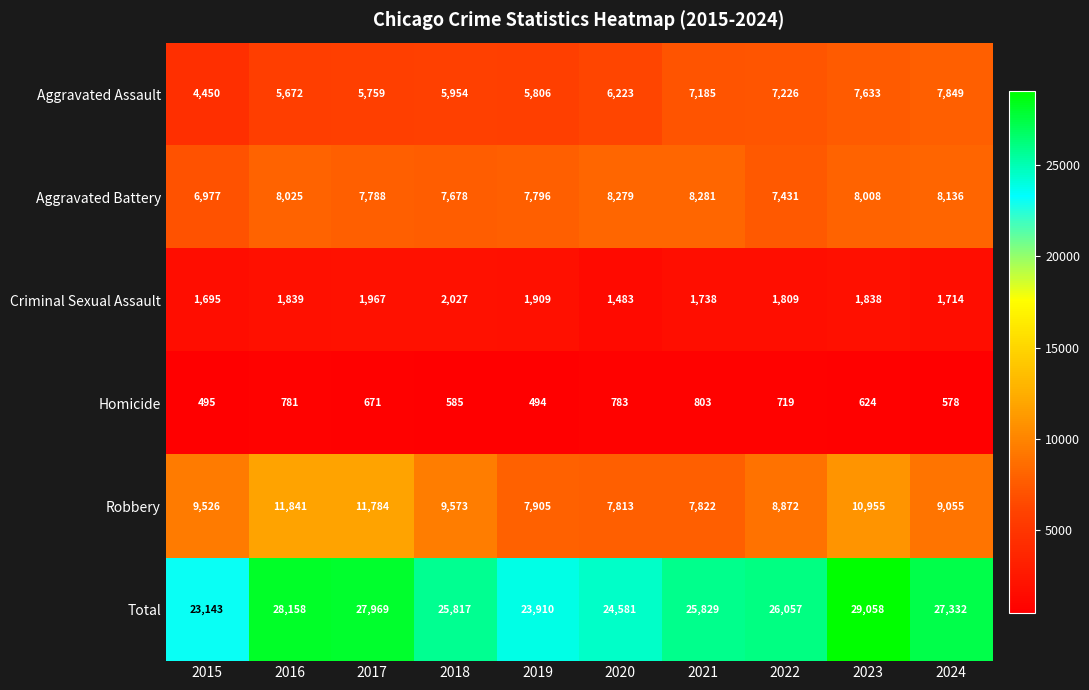

The value of Homicide at 2022 is 719. True or false?

True